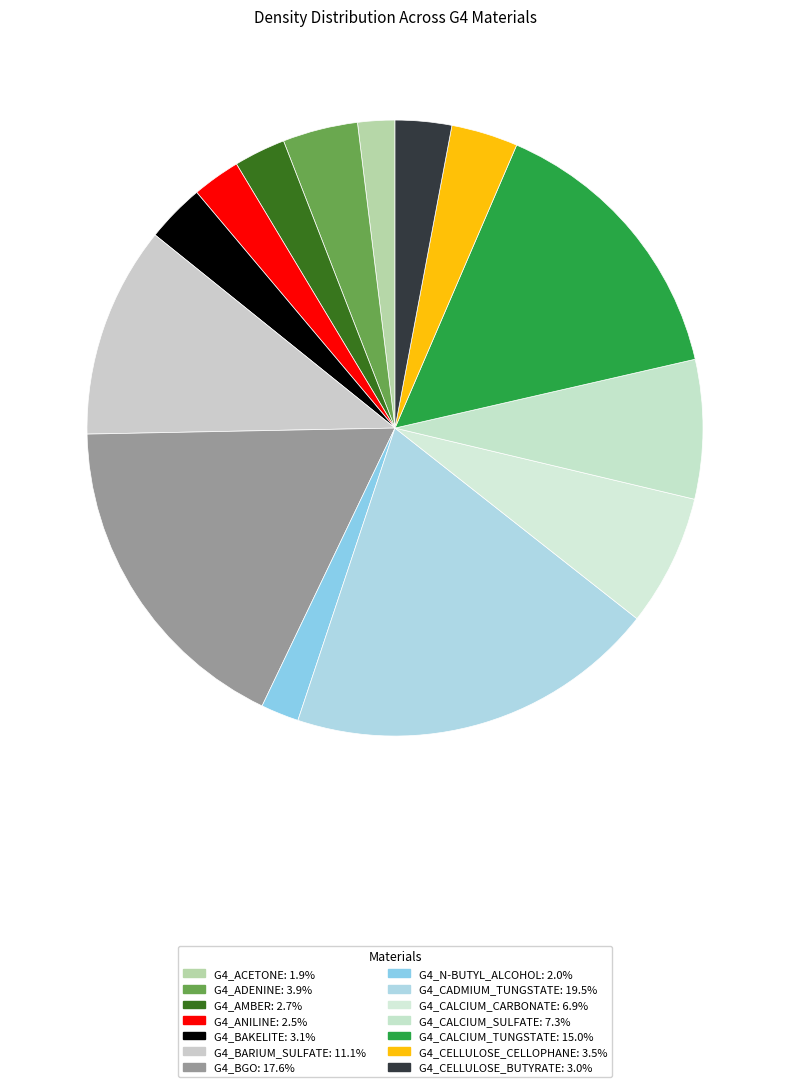

What is the smallest slice in the pie chart?

G4_ACETONE